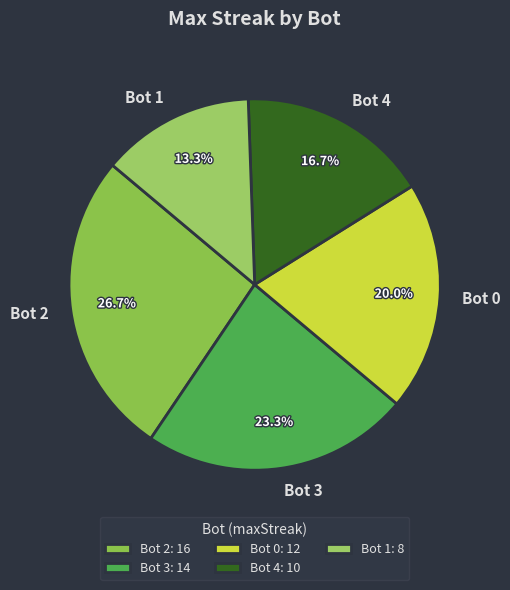

How many segments does this pie chart have?

5